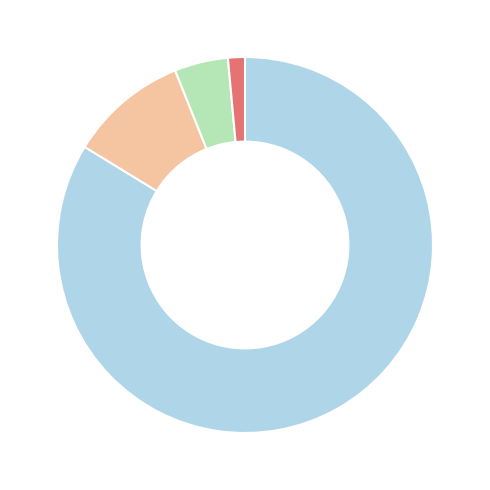

Is there any slice that represents more than half of the pie?

Yes